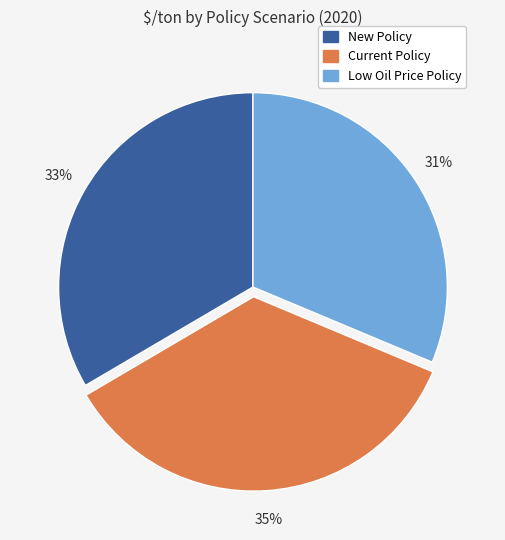

The New Policy slice represents 33% of the pie. True or false?

True